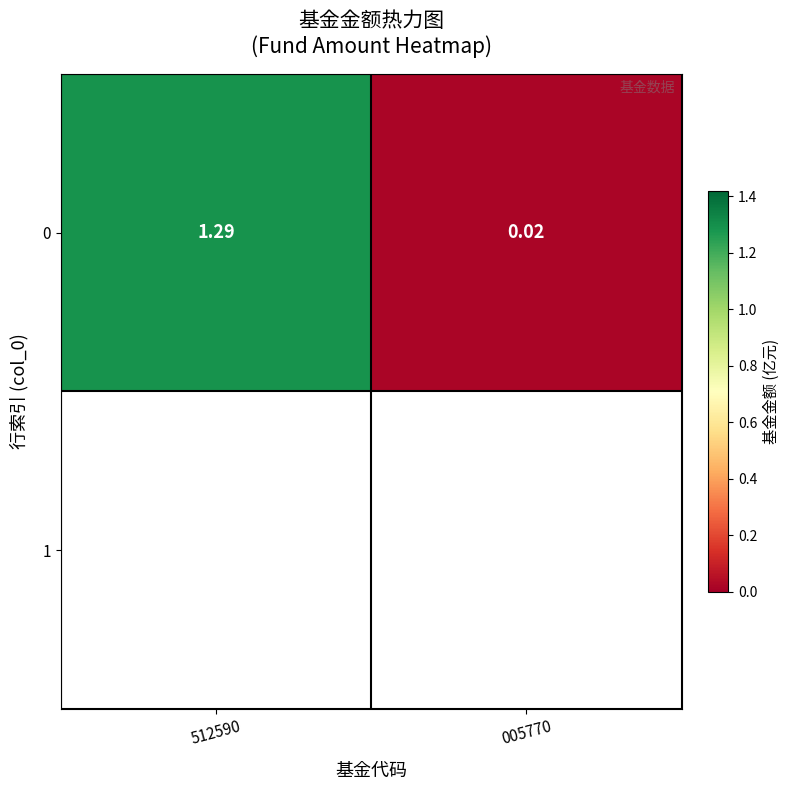

Is it true that the value at 005770 is 0.0?

False